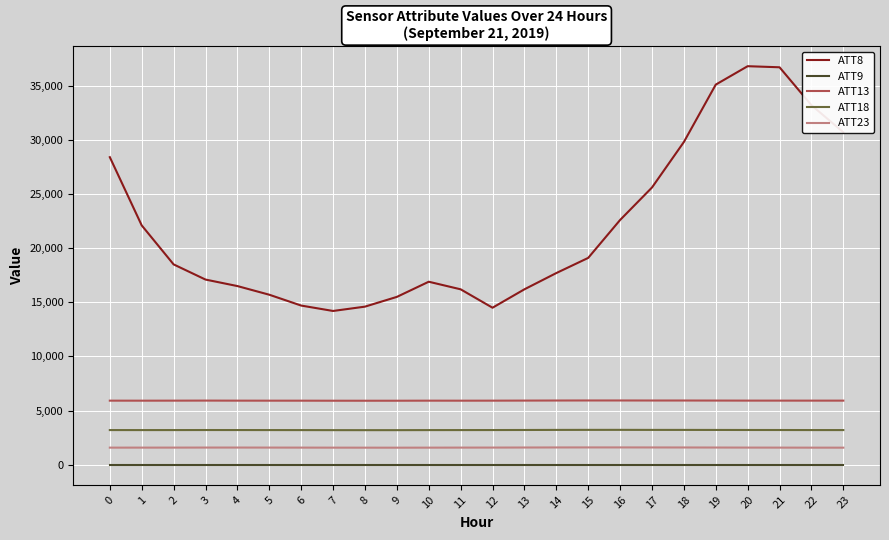

Which series has the largest total across all categories?

ATT8